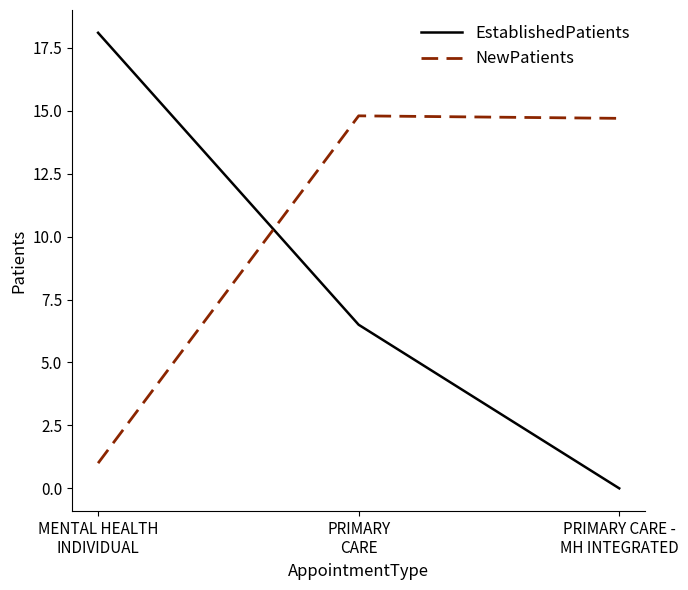

True or false: EstablishedPatients has a value of 3.3 at PRIMARY
CARE.

False